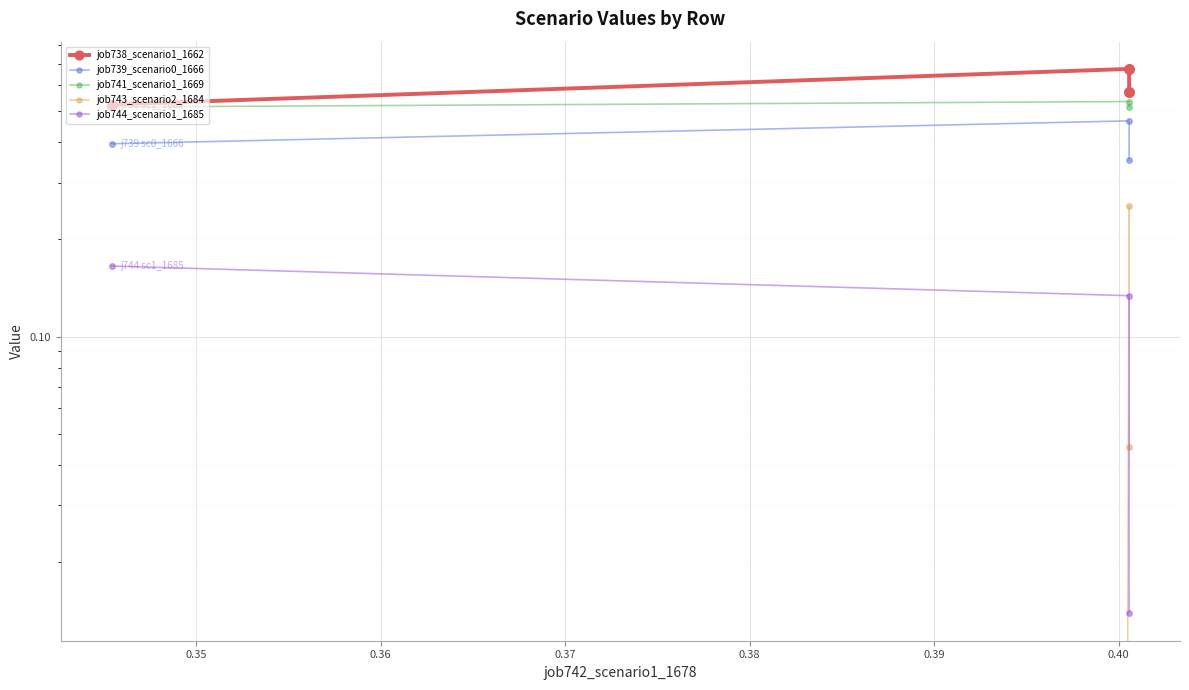

True or false: job741_scenario1_1669 has a value of 0.7 at 0.36.

False